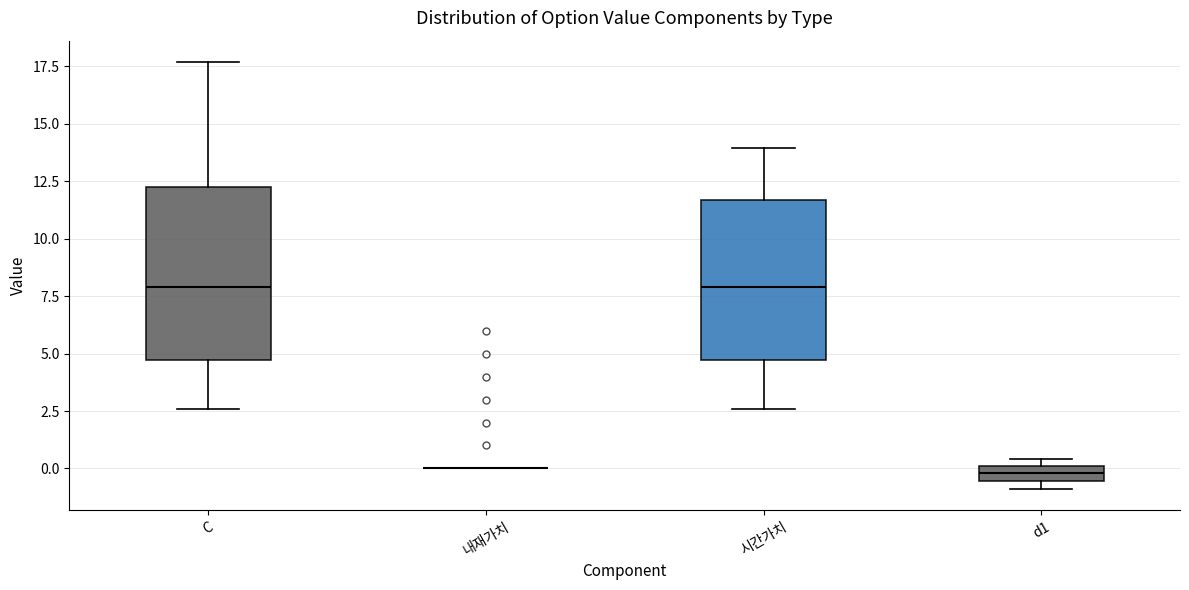

Where is the lower edge of the box for C on the y-axis? The values are not printed on the chart, so give them approximately, as read against the axis.

4.5